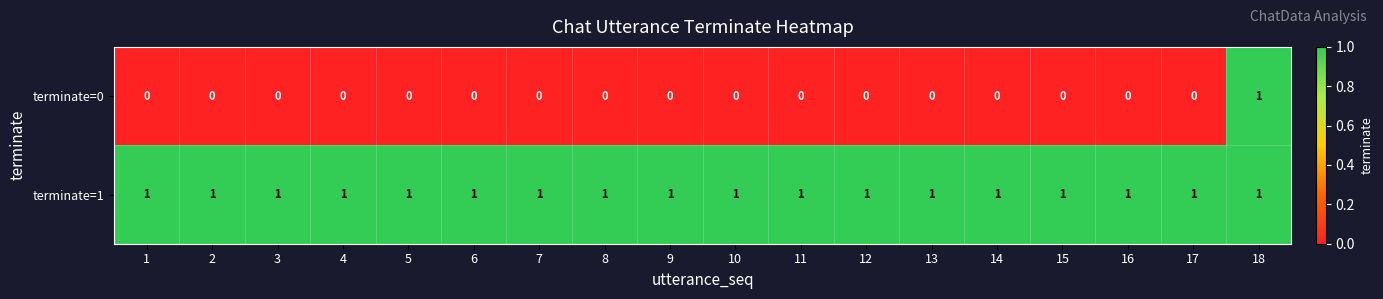

What is the maximum value shown in the chart?

1